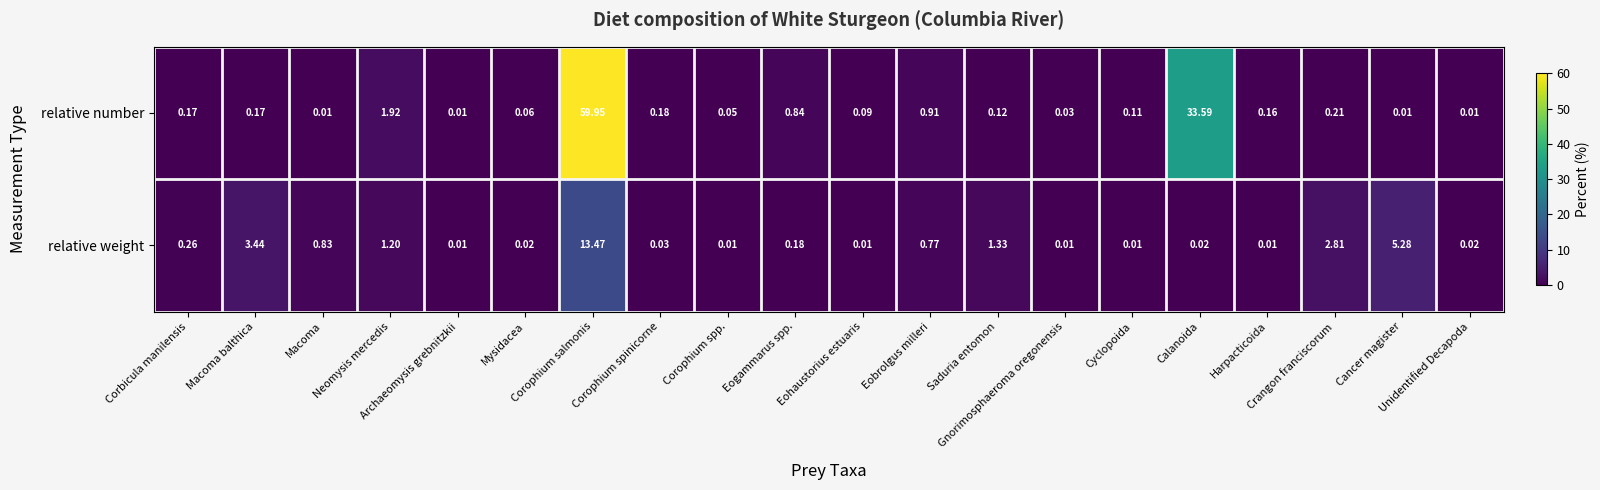

List the series in order of their overall mean, highest first.

relative number, relative weight